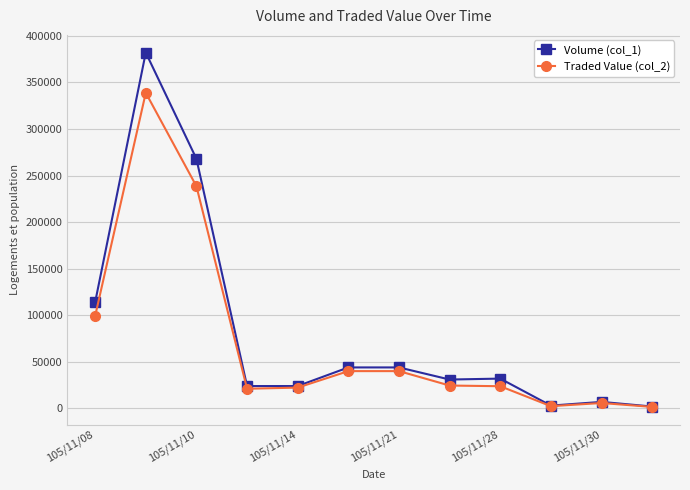

What is the maximum value shown in the chart?

382000